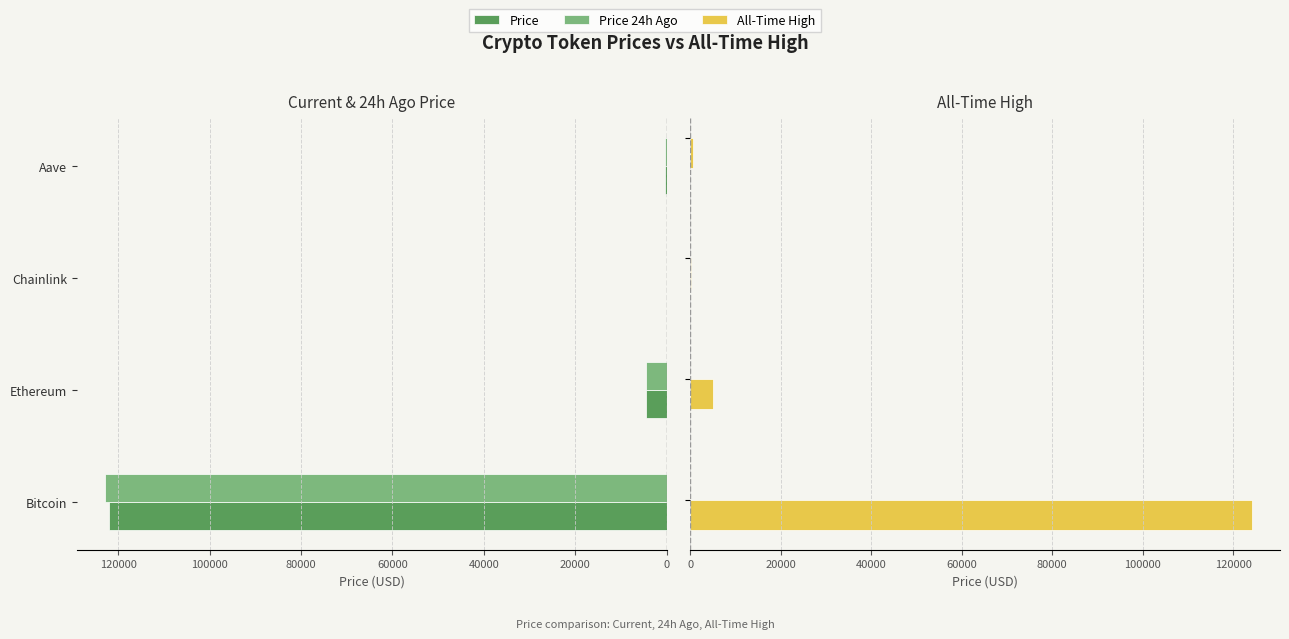

At 20000, list the series in order from largest to smallest.

allTimeHigh, price24hAgo, price